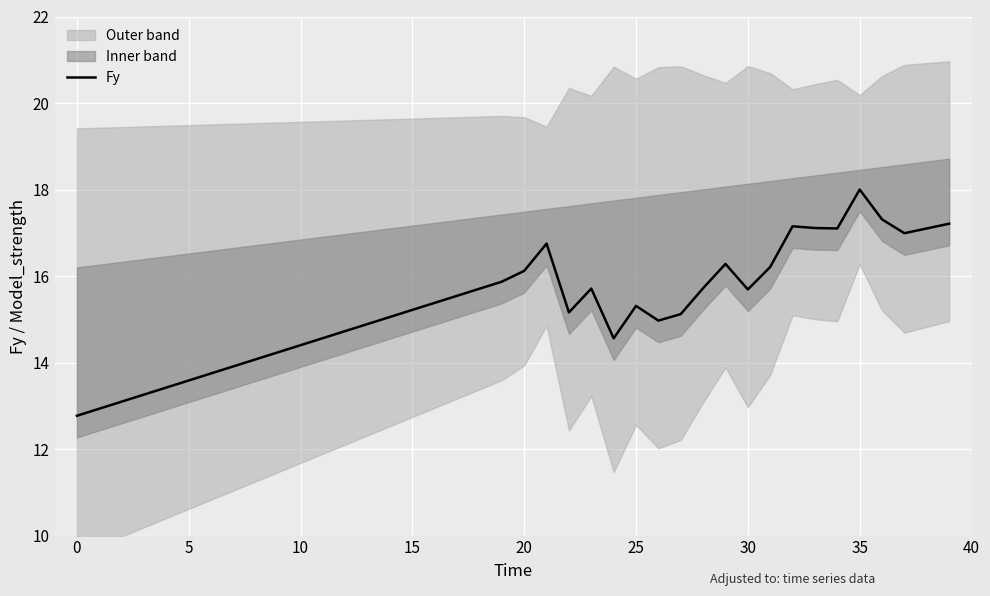

How many points are higher than both their immediate neighbors (excluding endpoints)?

6